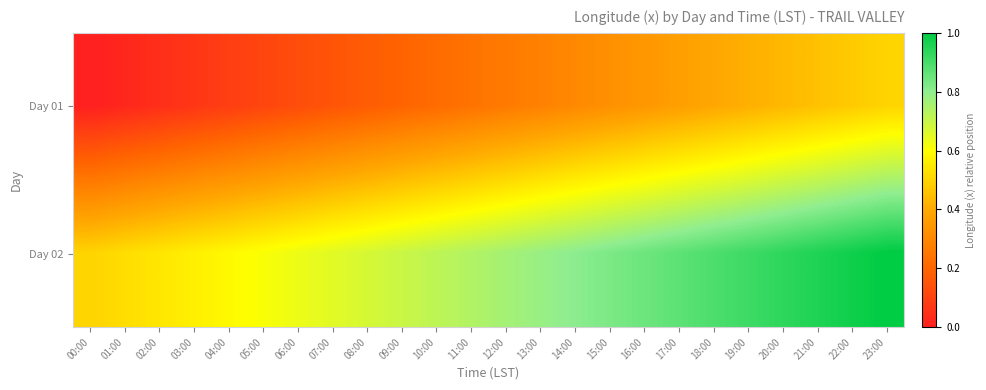

Rank the series by their maximum value, from highest to lowest.

Day 02, Day 01